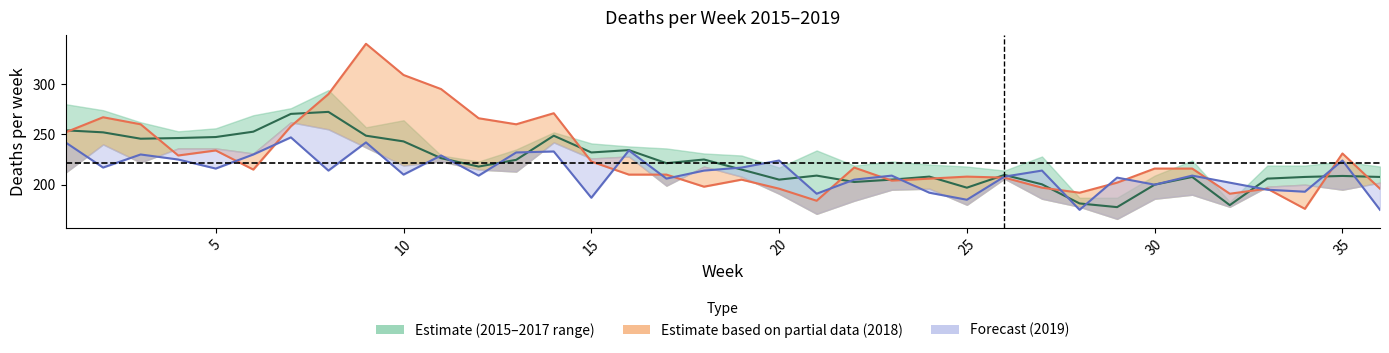

At which label does 2019 first exceed 214?

1